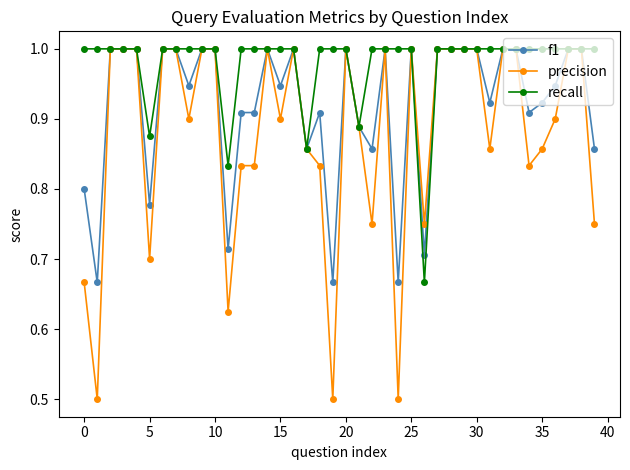

At how many categories does at least one series exceed 0?

40